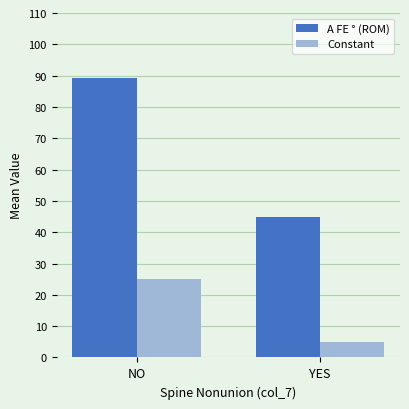

The A FE ° (ROM) series shows 45.0 at YES. True or false?

True